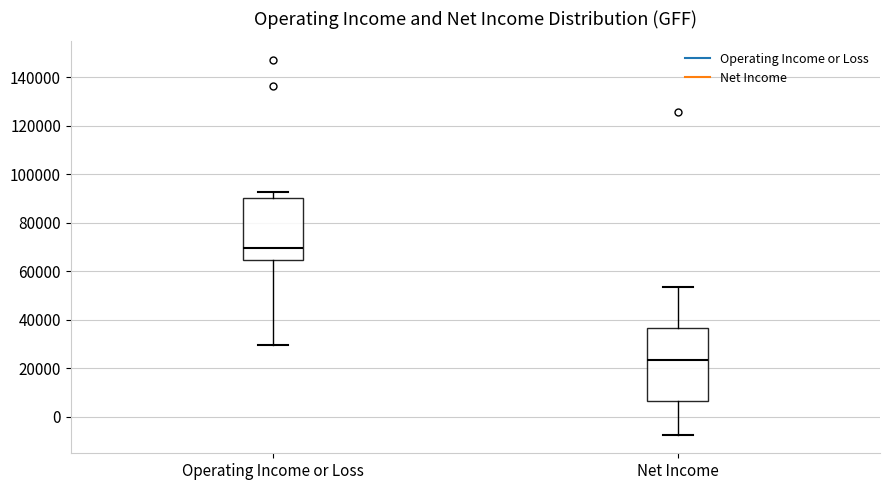

Comparing the boxes themselves (not the whiskers), which one is the tallest?

Net Income